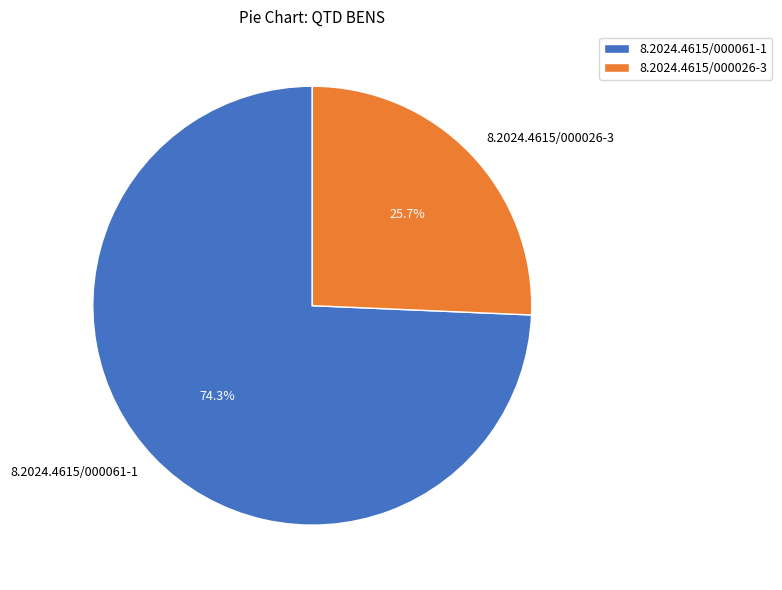

To the nearest percent, what percentage of the pie is 8.2024.4615/000061-1?

74%